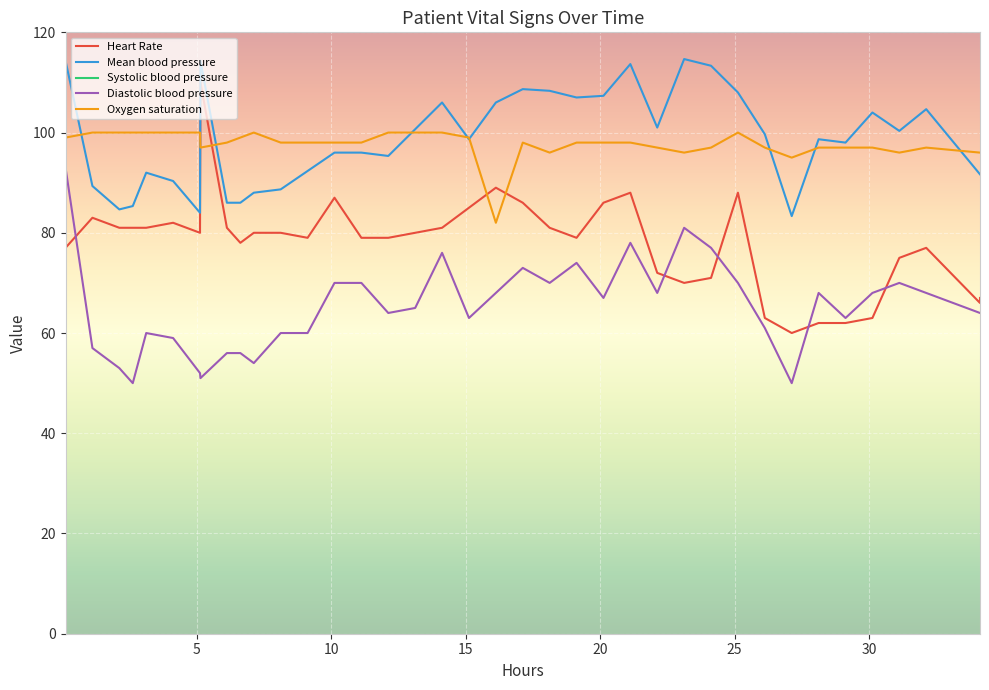

The value of Heart Rate at 21 is 109.7. True or false?

False